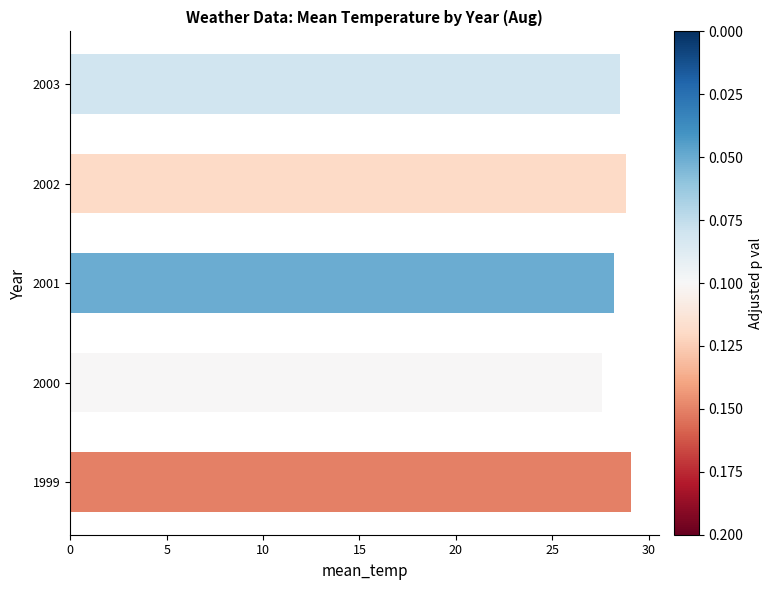

Rank the categories by value from lowest to highest.

2000, 2001, 2003, 2002, 1999